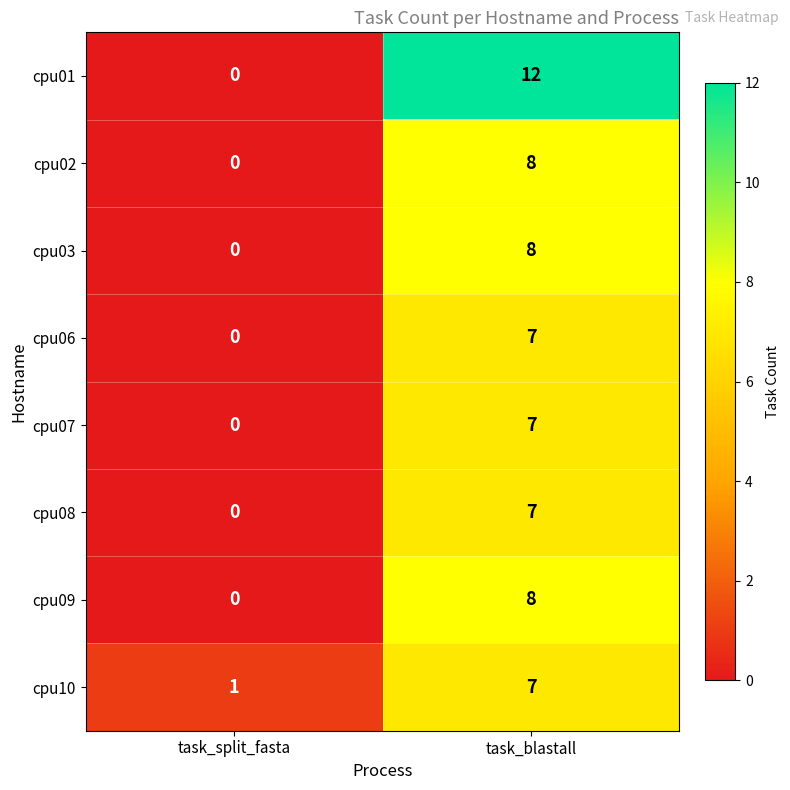

What is the total value across all series at task_blastall?

64